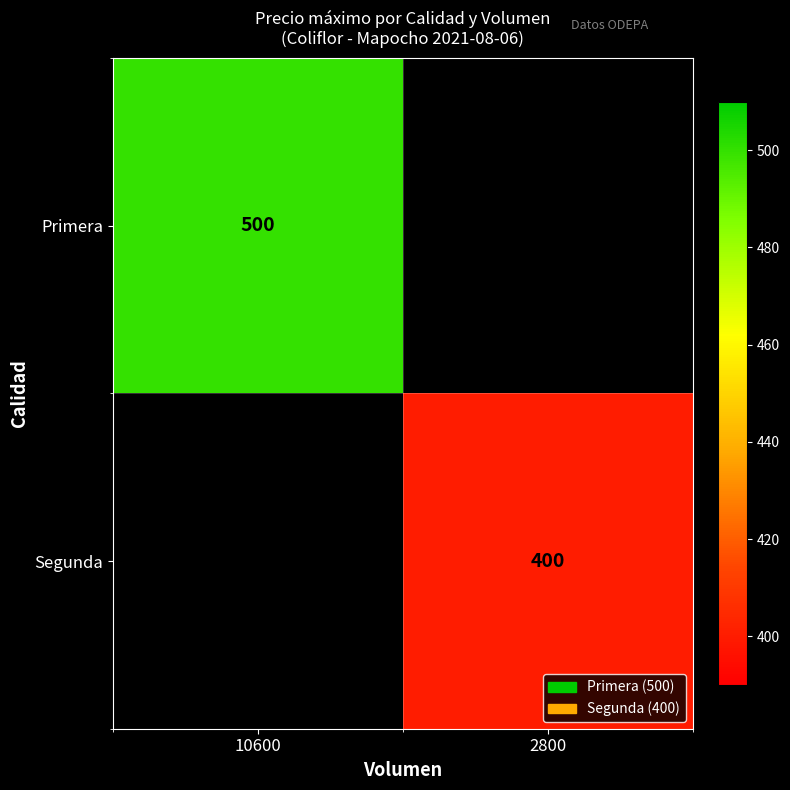

Is it true that Segunda equals 254 at 2800?

False